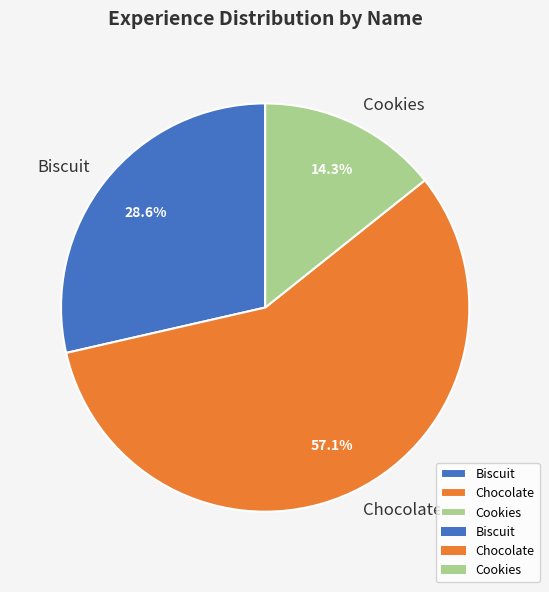

Between Chocolate and Biscuit, which is larger?

Chocolate